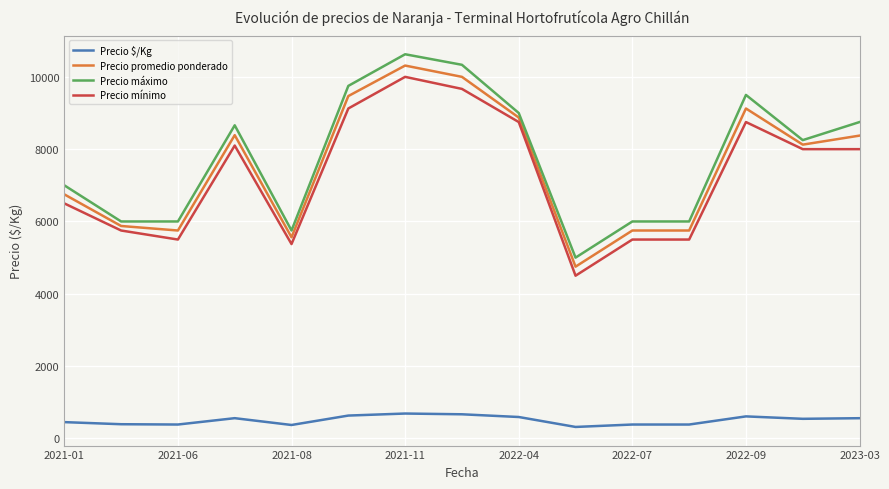

True or false: Precio $/Kg and Precio promedio ponderado intersect in this chart.

False